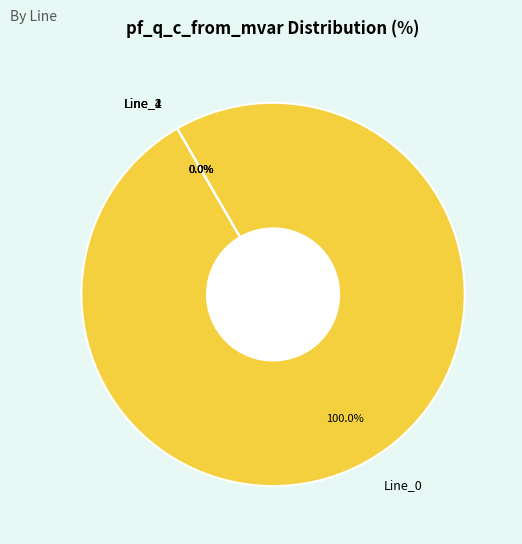

Is it true that Line_0 is 99% of the pie?

False